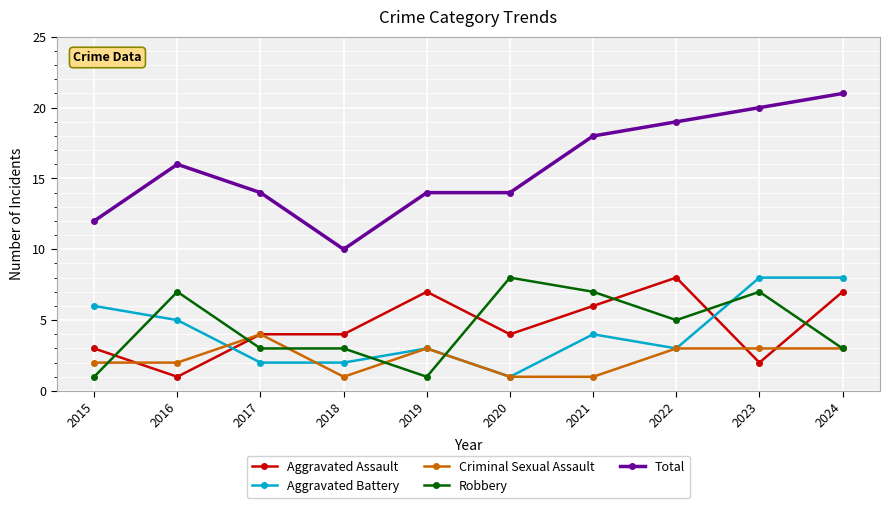

At which category is the sum across all series the highest?

2024